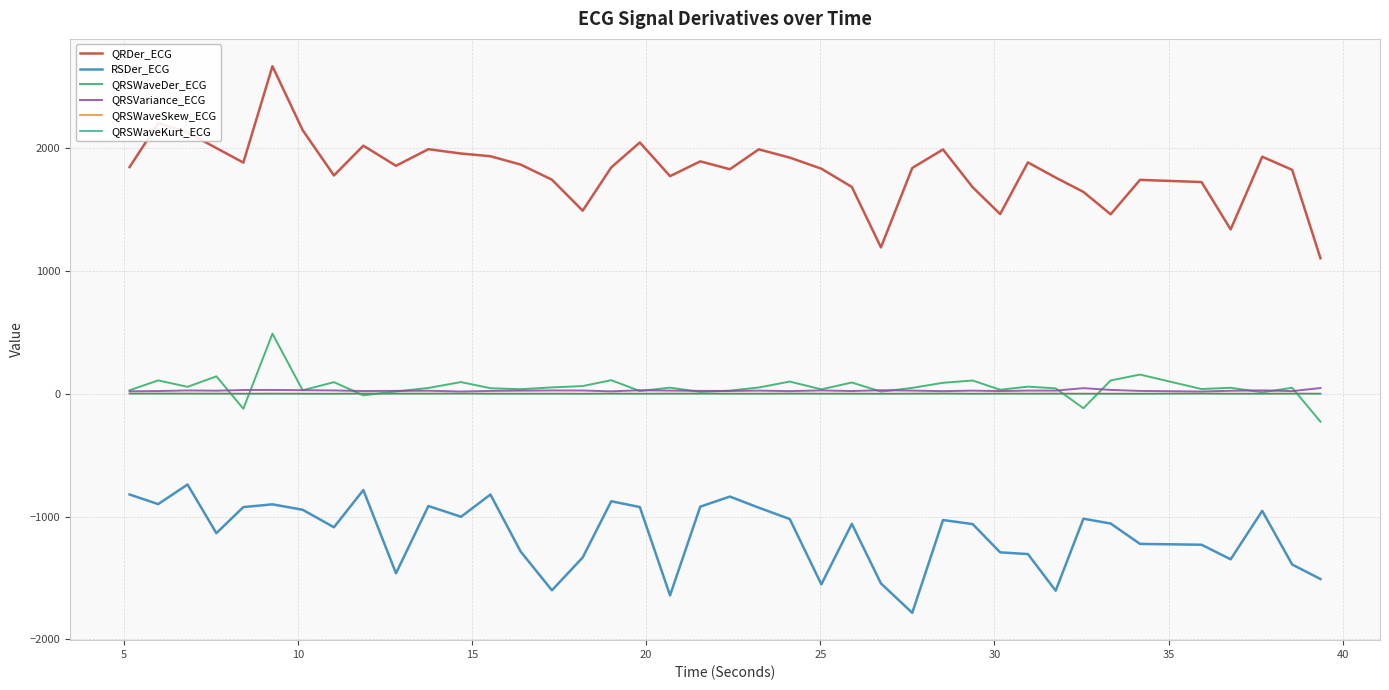

What is the minimum value shown in the chart?

-1784.7